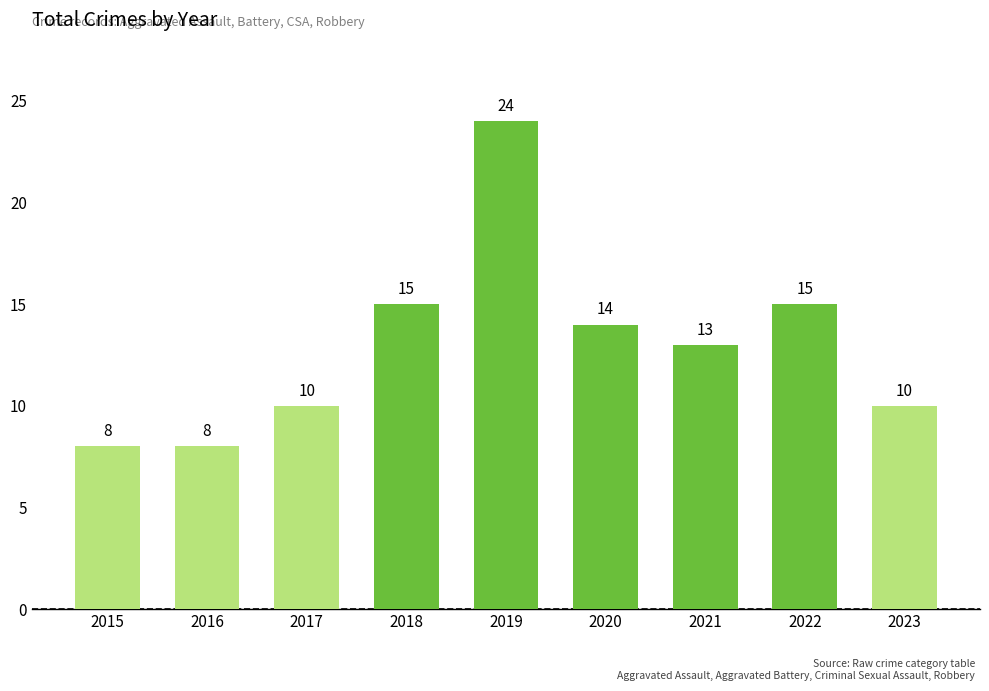

The value at 2015 is 8. True or false?

True